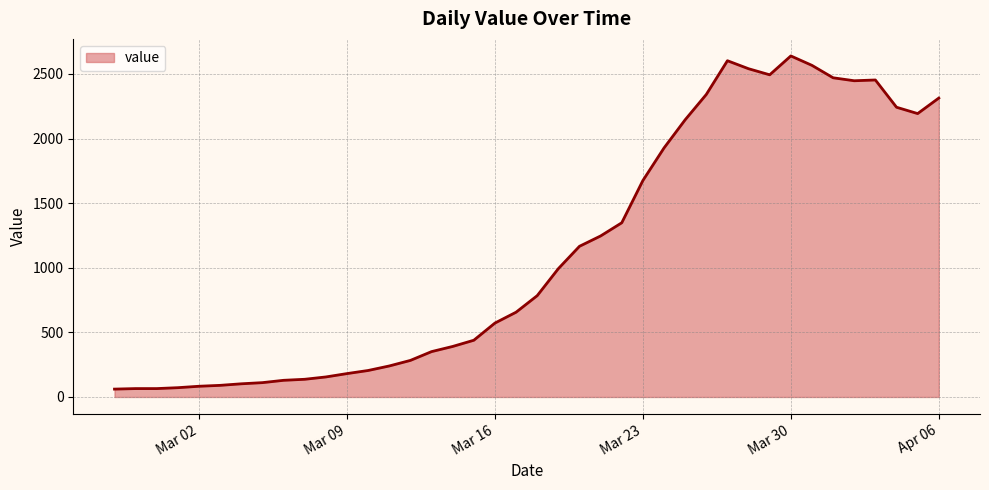

What is the difference between the maximum and minimum values?

2578